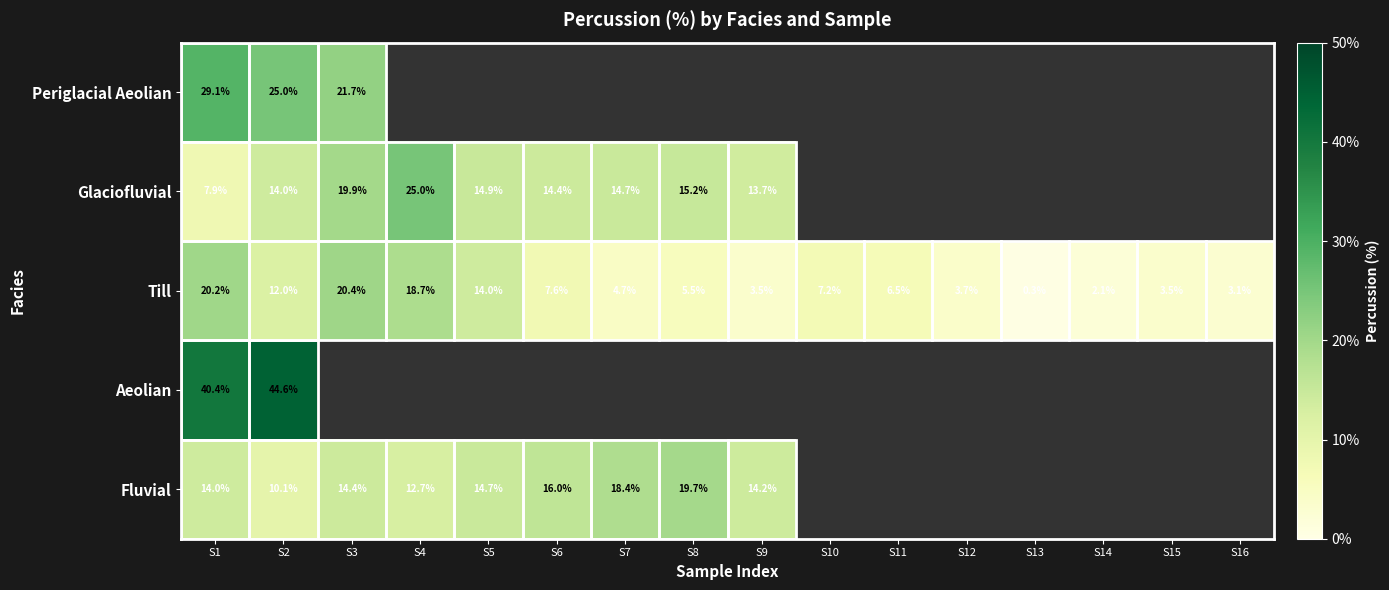

Is the value of Till at S2 greater than the value of Fluvial at S8?

No